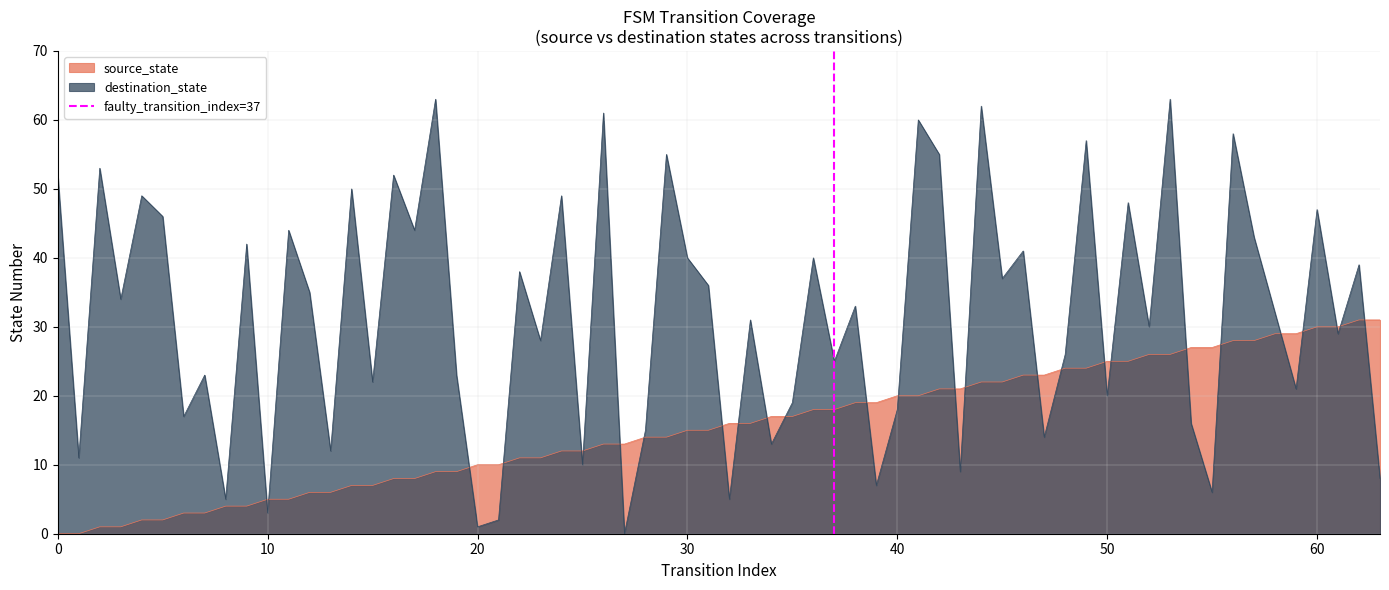

What is the maximum value for destination_state?

63